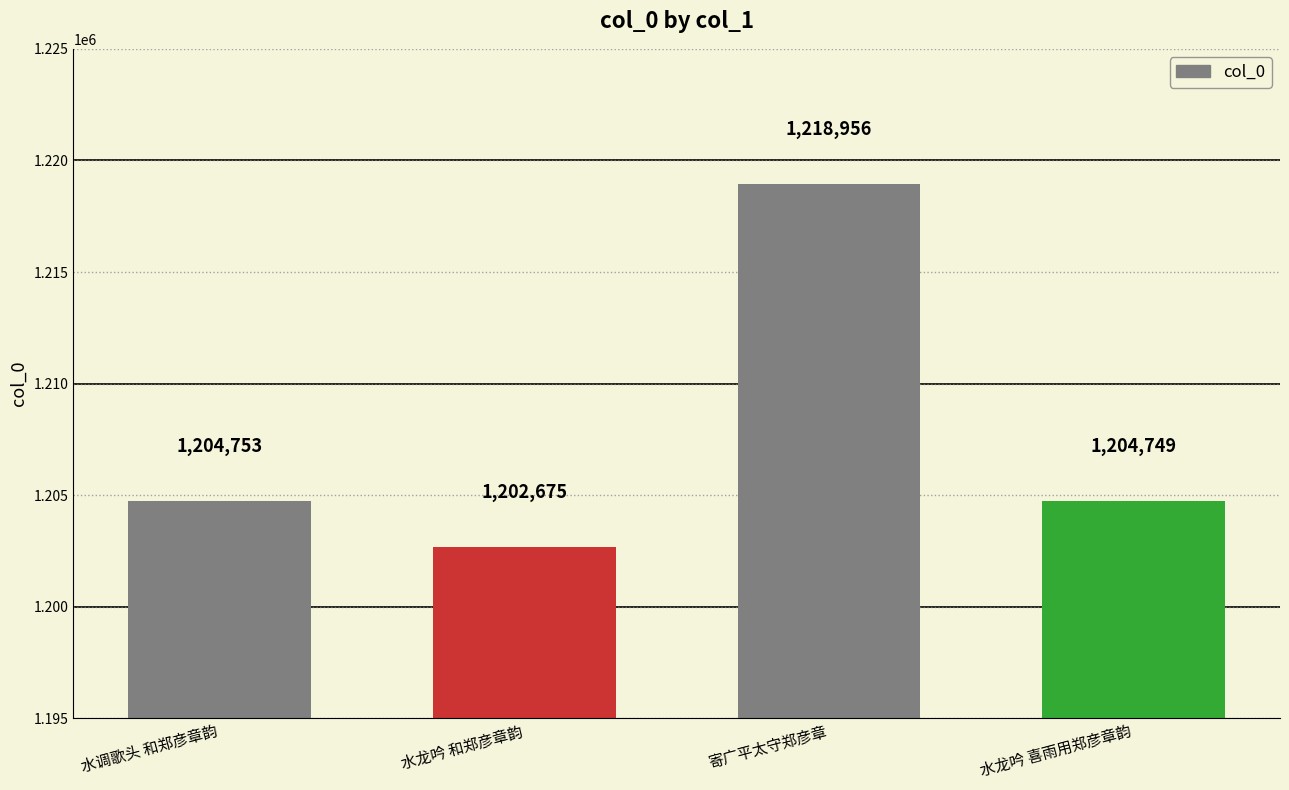

Between 水龙吟 喜雨用郑彦章韵 and 寄广平太守郑彦章, which is larger?

寄广平太守郑彦章